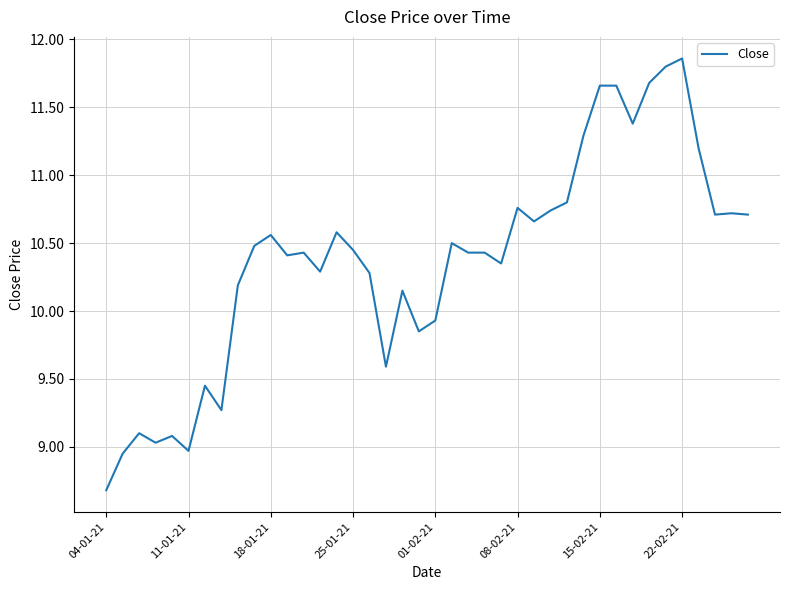

What is the smallest value displayed?

8.7